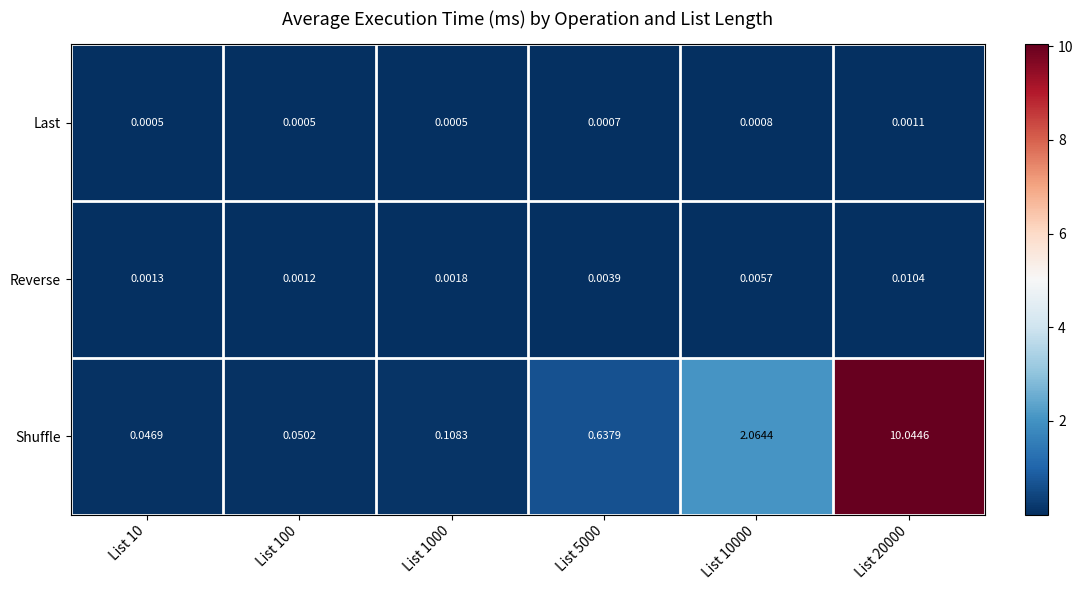

At which category is the sum across all series the highest?

List 20000